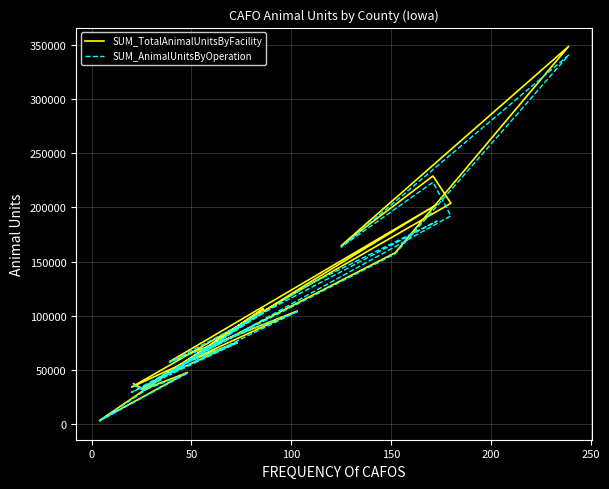

In SUM_AnimalUnitsByOperation, how many points are lower than both neighbors (excluding endpoints)?

7